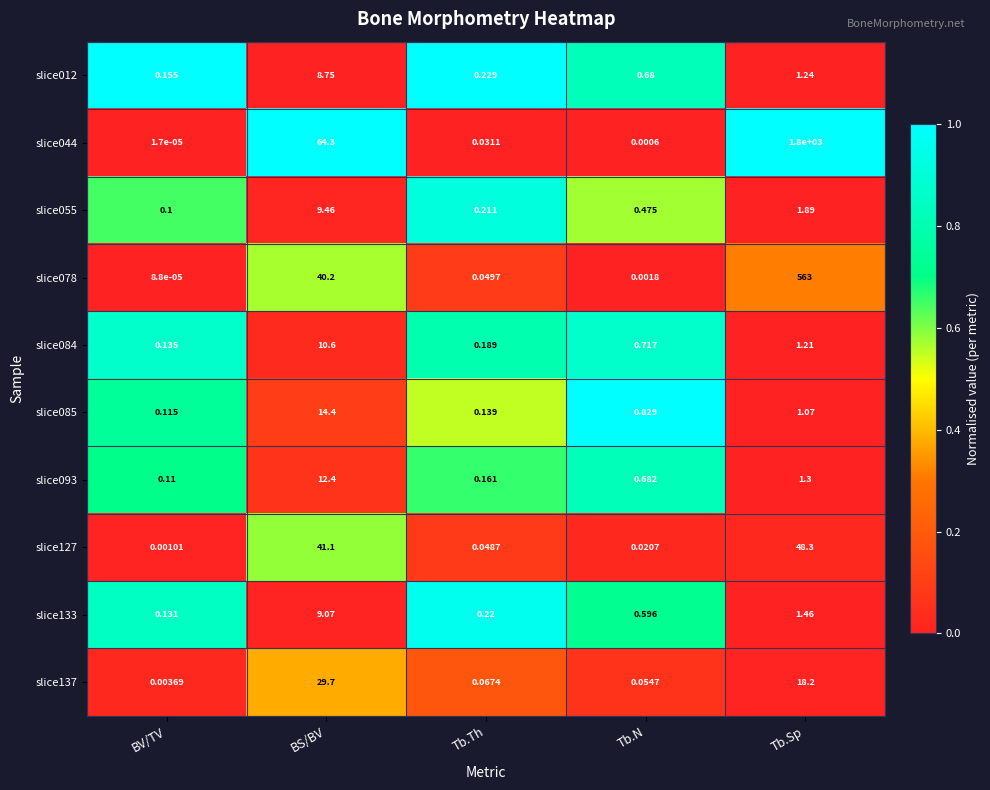

Which series has the largest total across all categories?

slice044